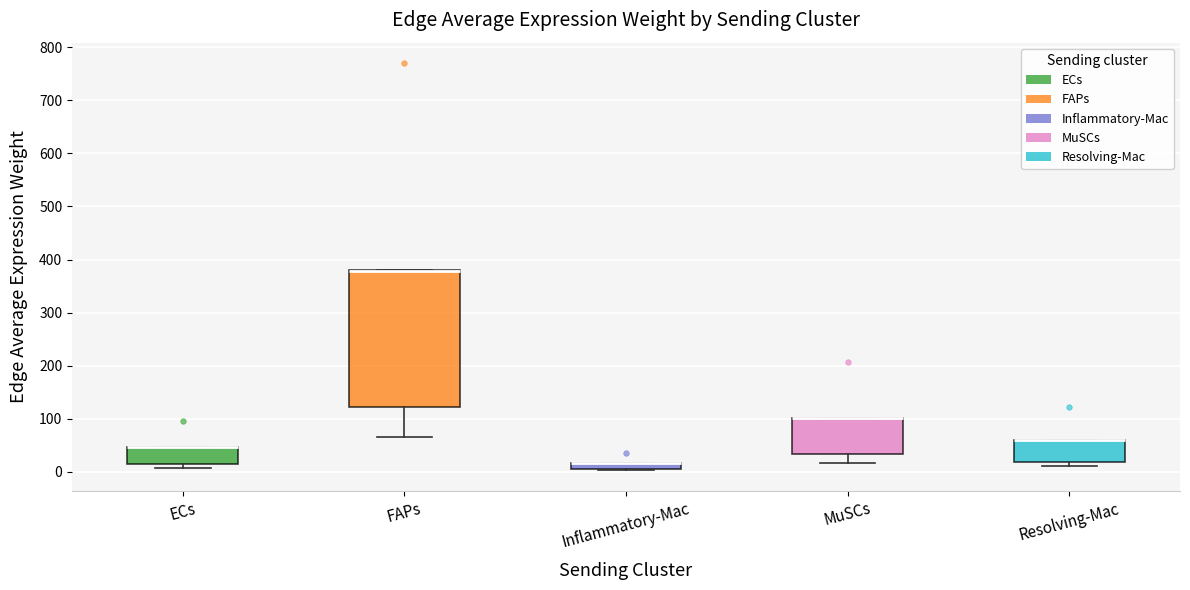

Where is the lower edge of the box for Resolving-Mac on the y-axis? The values are not printed on the chart, so give them approximately, as read against the axis.

20